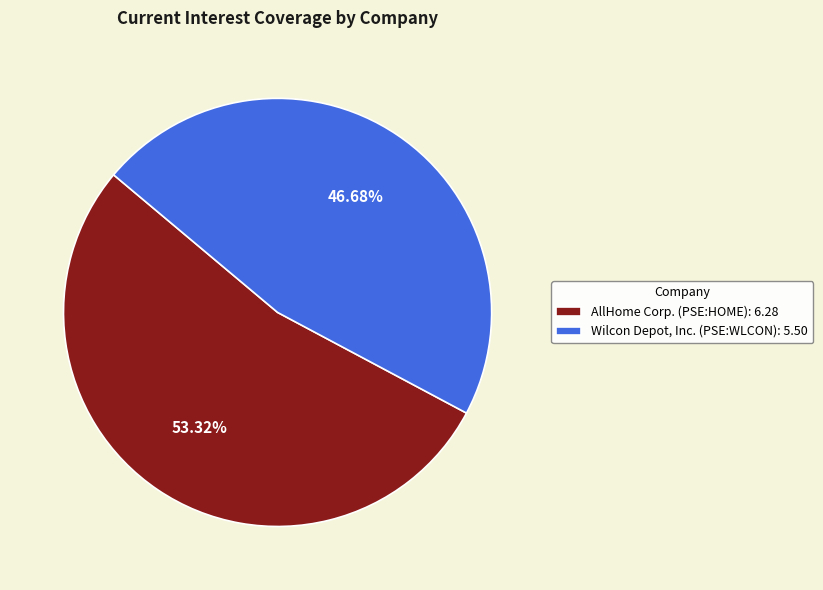

Is the sum of AllHome Corp. (PSE:HOME) and Wilcon Depot, Inc. (PSE:WLCON) greater than half?

Yes